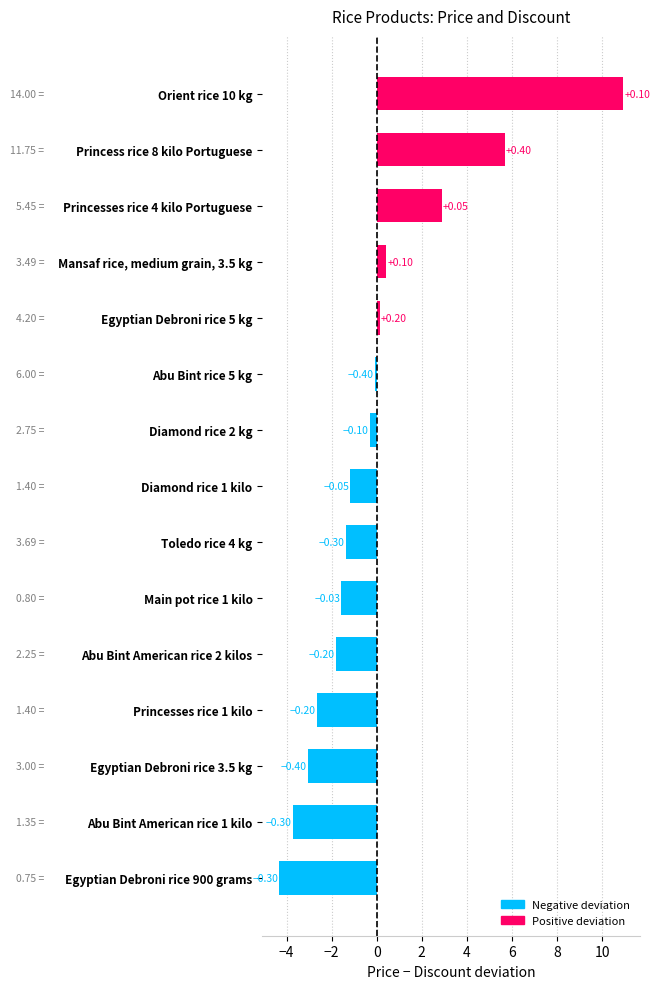

Rank the categories by value from highest to lowest.

Orient rice 10 kg, Princess rice 8 kilo Portuguese, Princesses rice 4 kilo Portuguese, Mansaf rice, medium grain, 3.5 kg, Egyptian Debroni rice 5 kg, Abu Bint rice 5 kg, Diamond rice 2 kg, Diamond rice 1 kilo, Toledo rice 4 kg, Main pot rice 1 kilo, Abu Bint American rice 2 kilos, Princesses rice 1 kilo, Egyptian Debroni rice 3.5 kg, Abu Bint American rice 1 kilo, Egyptian Debroni rice 900 grams